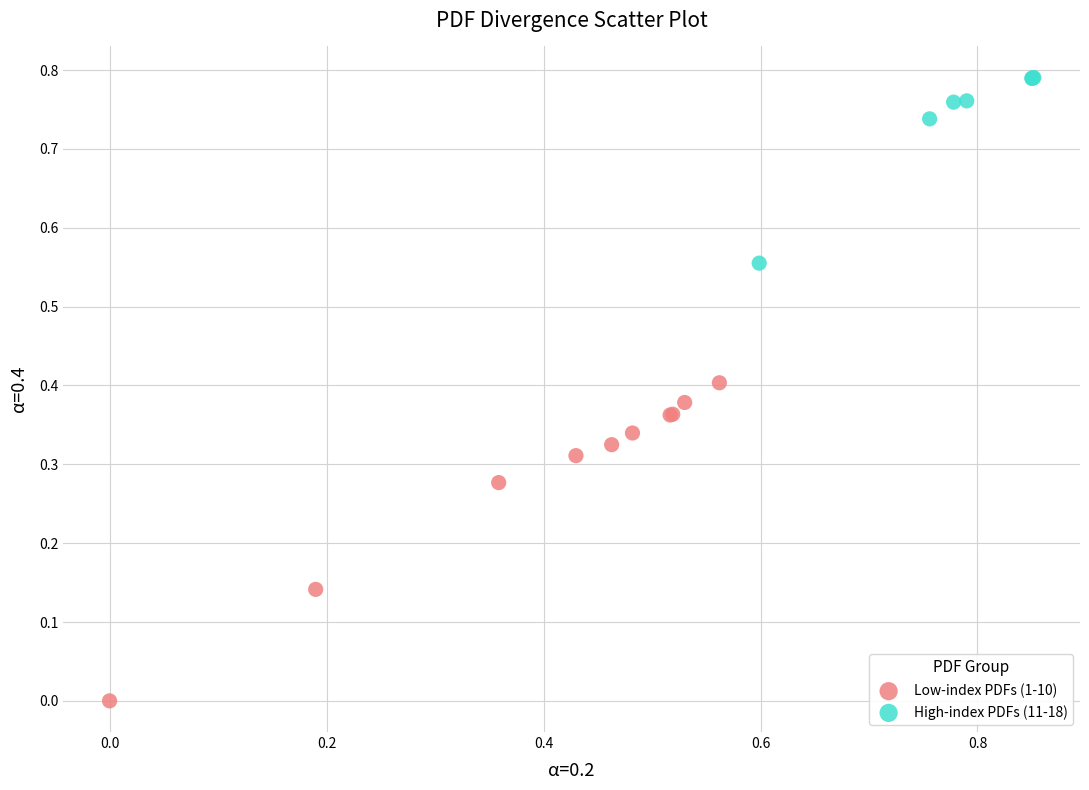

Which series reaches the minimum Y coordinate?

Low-index PDFs (1-10)